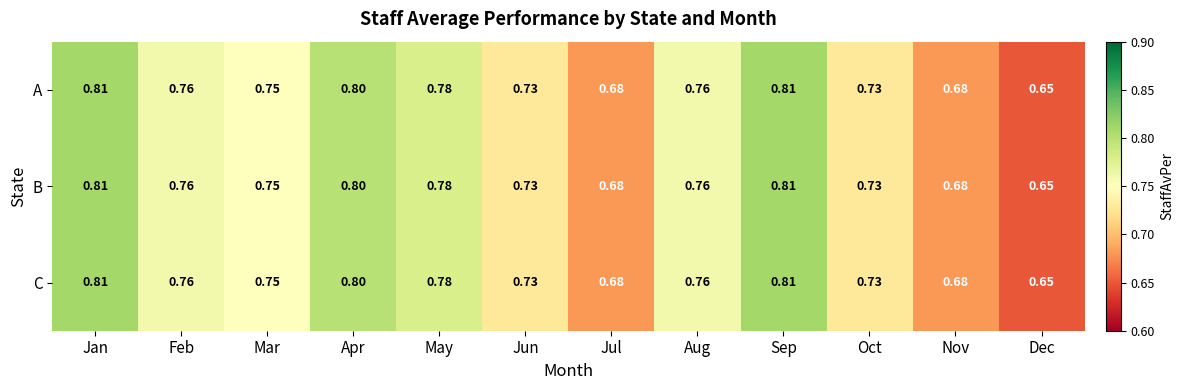

Where is B nearest to the value 0?

Dec